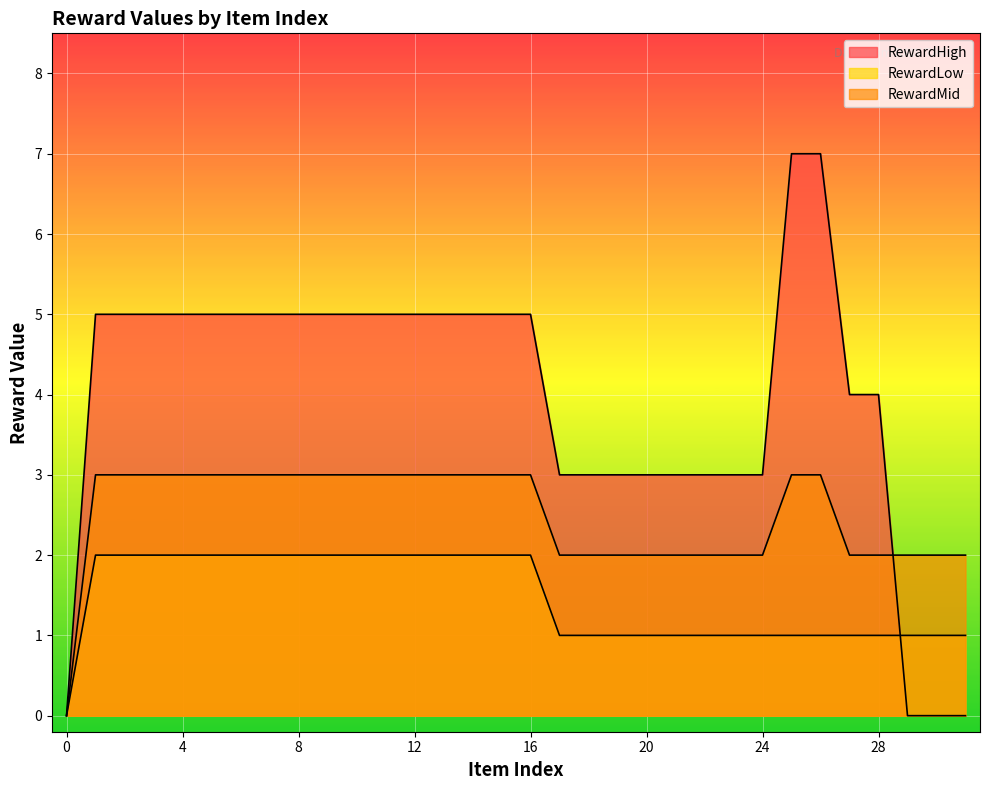

What is the difference between the highest and lowest values at 6?

3